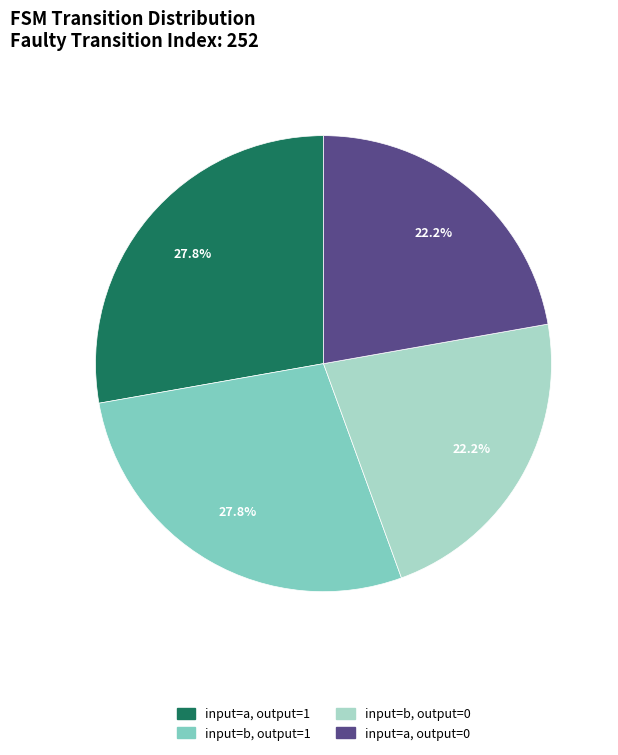

Is there any slice that represents more than half of the pie?

No